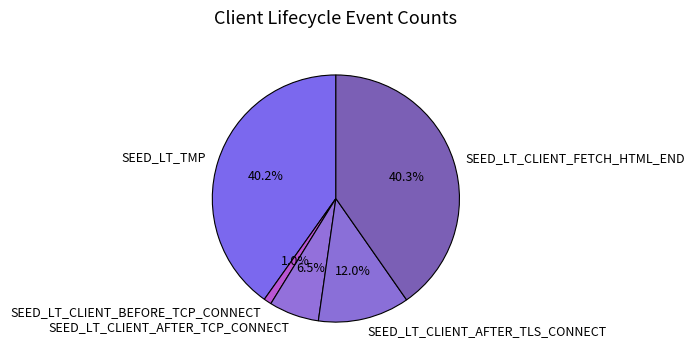

To the nearest percent, what is the difference between the largest and smallest slice percentages?

39%